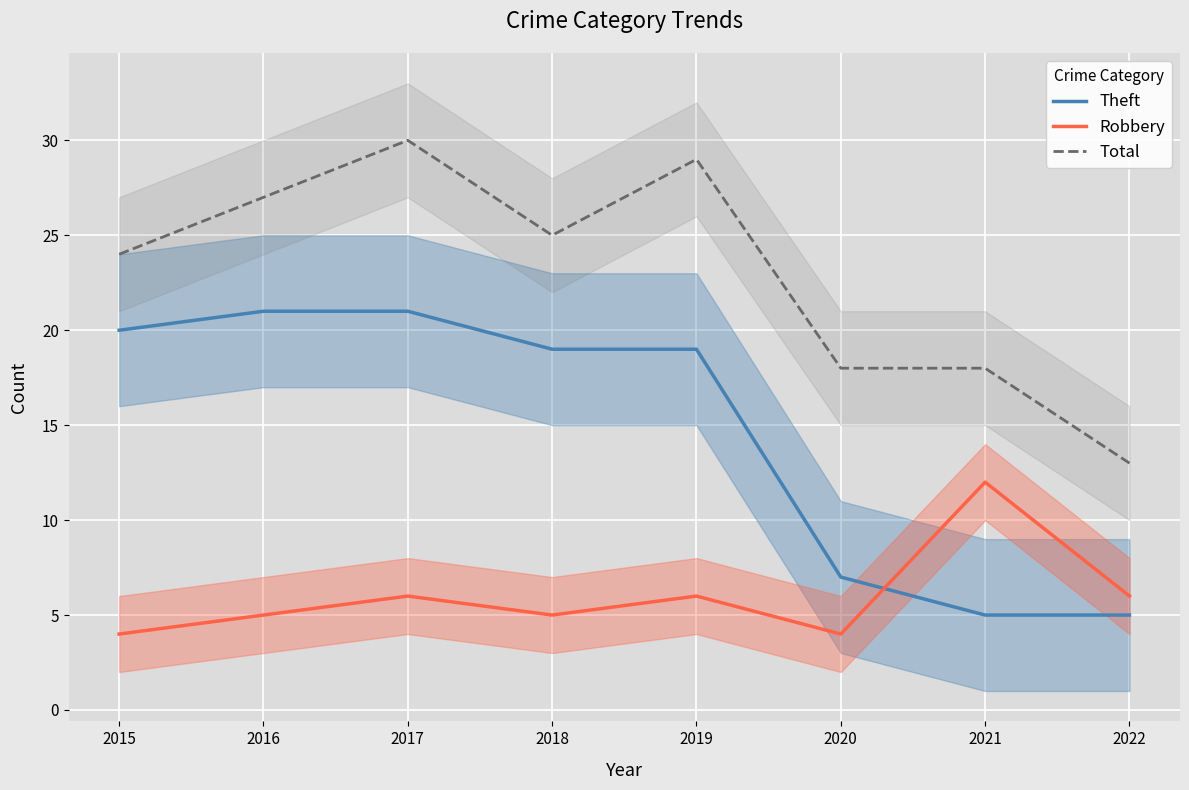

The value of Theft at 2019 is 19. True or false?

True